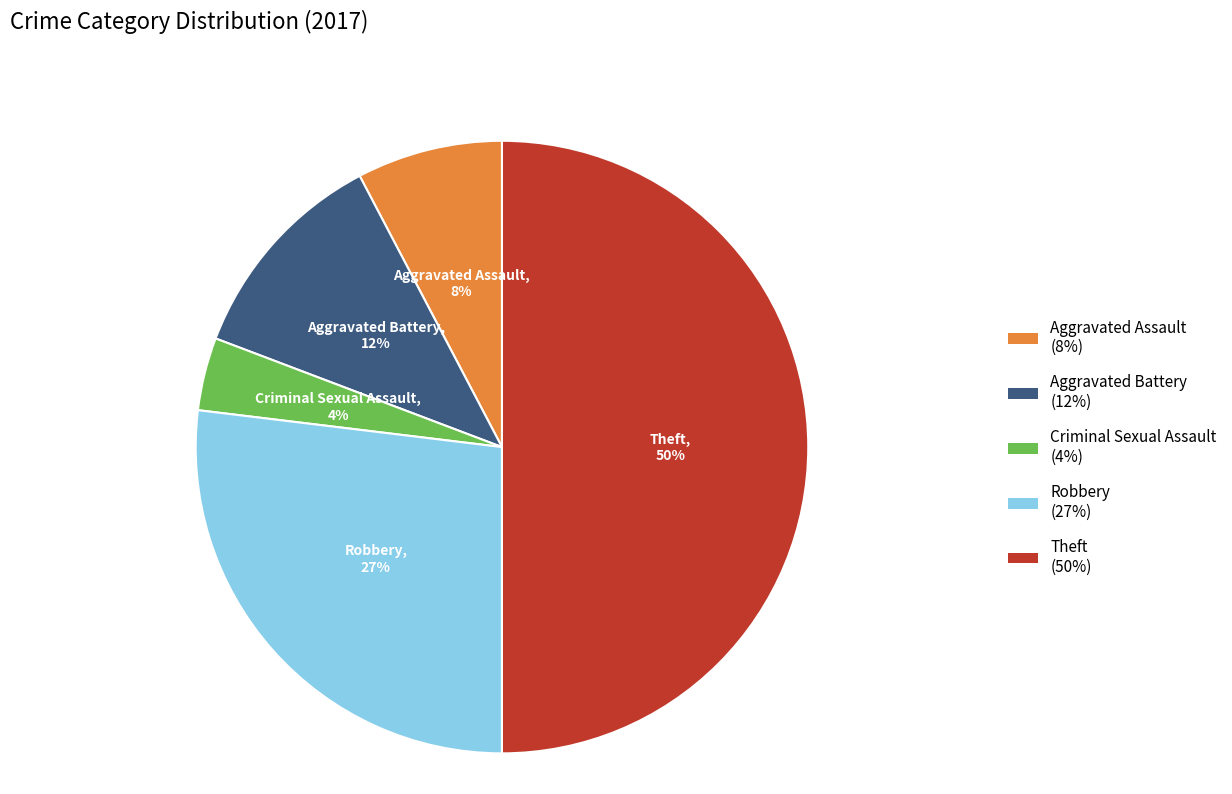

To the nearest percent, what is the difference between the largest and smallest slice percentages?

46%